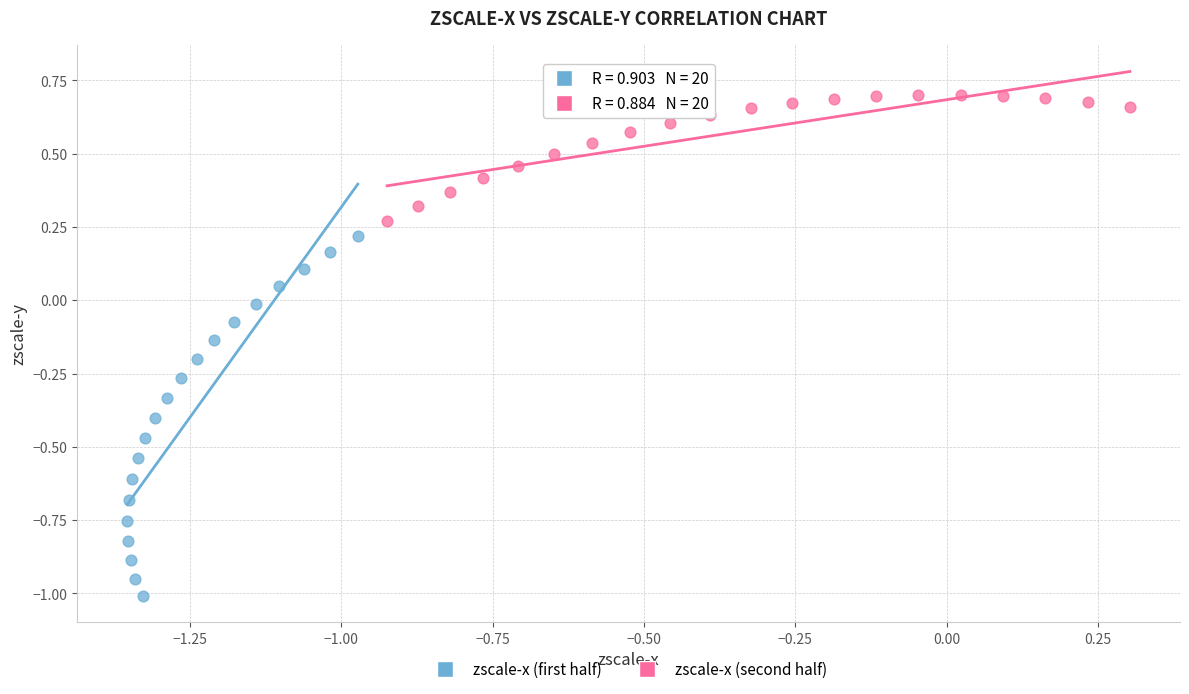

Which series reaches the minimum Y coordinate?

zscale-x (first half)